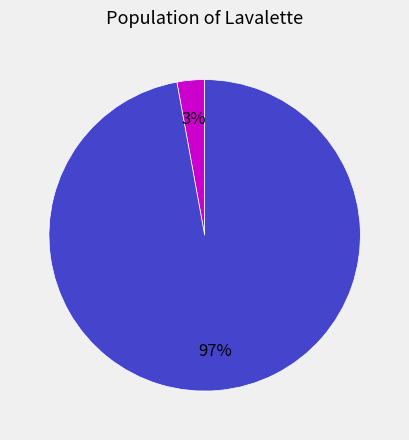

Is there any slice that represents more than half of the pie?

Yes